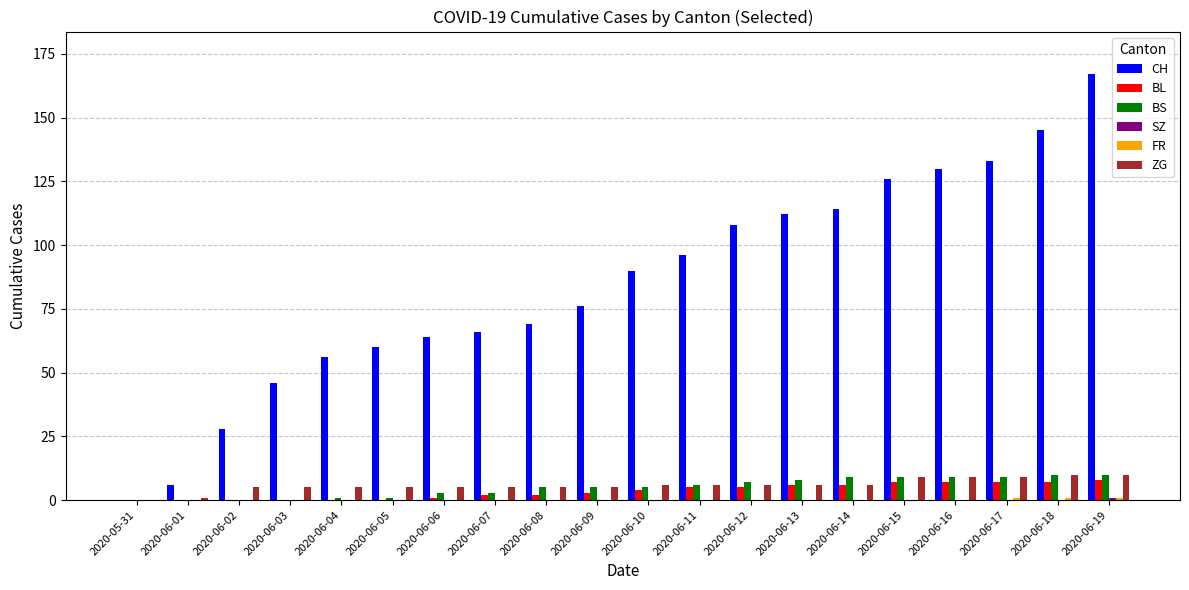

What is the maximum value shown in the chart?

167